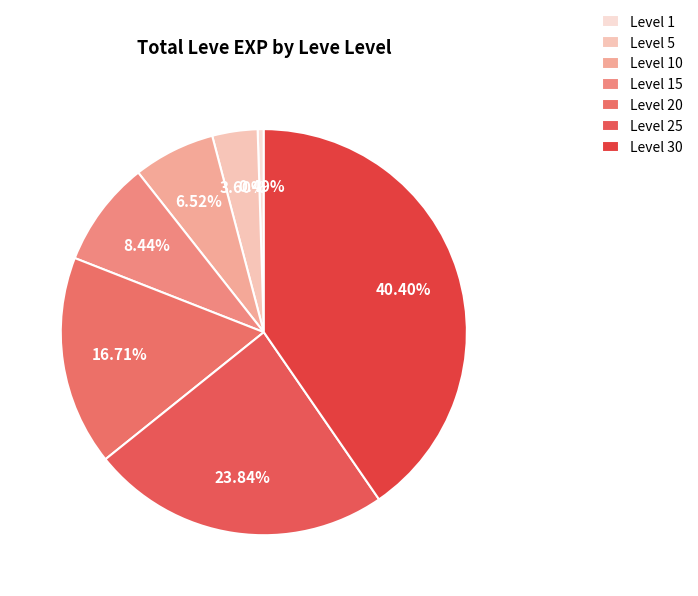

Count the number of slices in the pie.

7